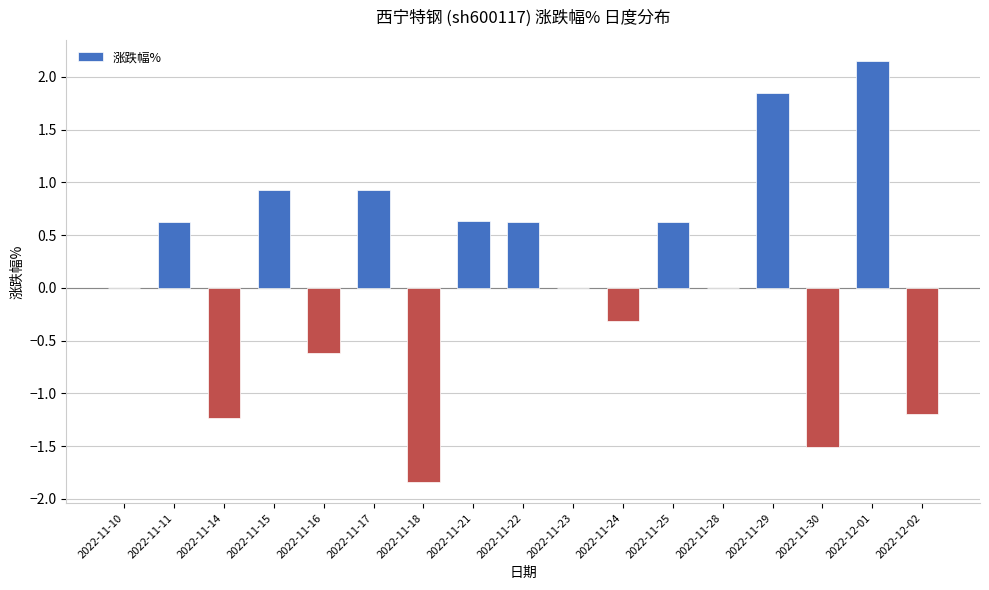

True or false: the data shows 1.5 at 2022-11-15.

False